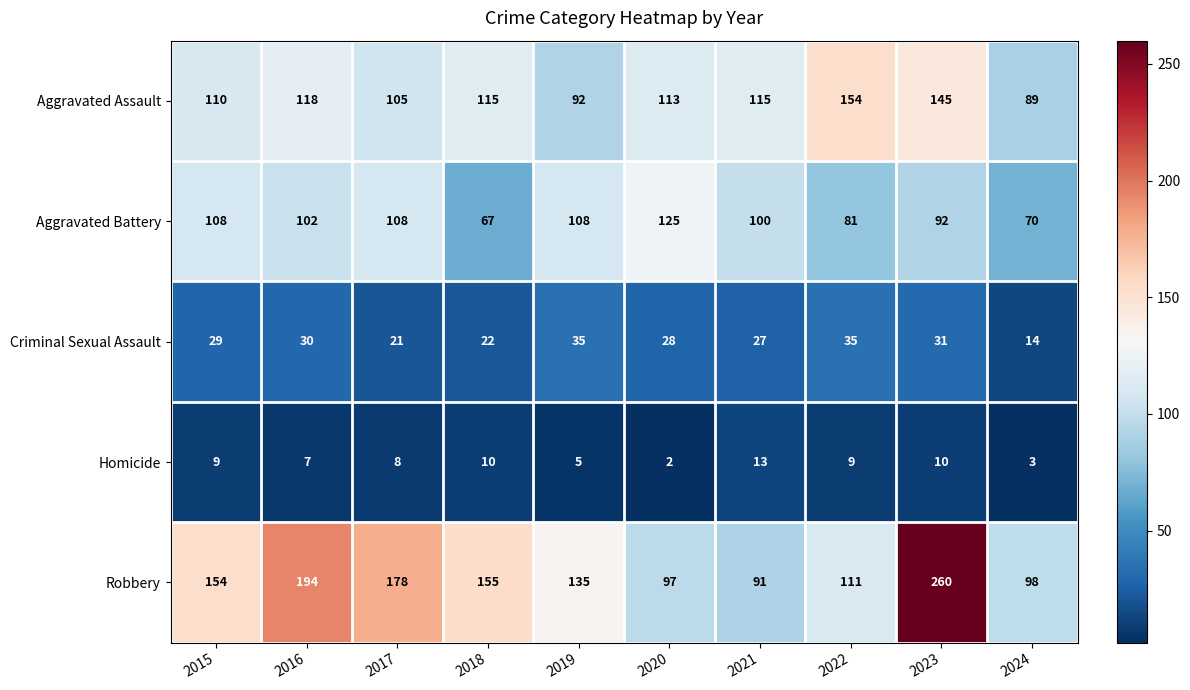

What is the greatest value displayed?

260